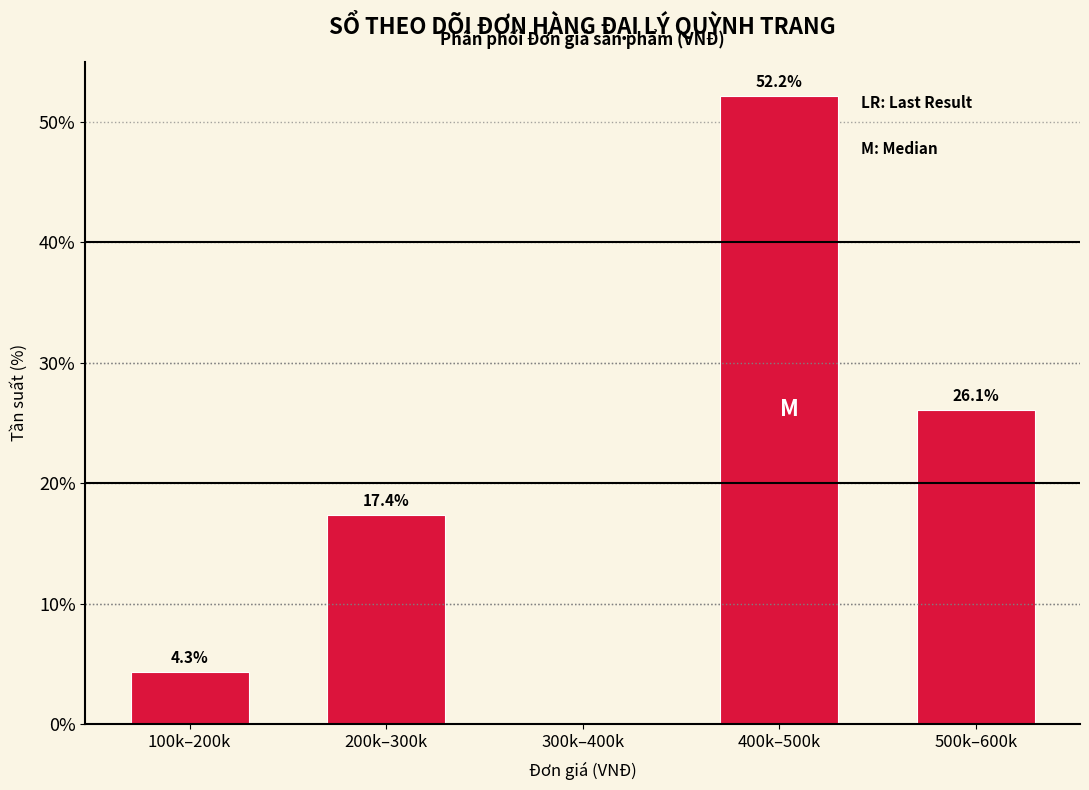

Reading left to right, extract all data points from this chart.

100k–200k=4.3	200k–300k=17.4	300k–400k=0.0	400k–500k=52.2	500k–600k=26.1